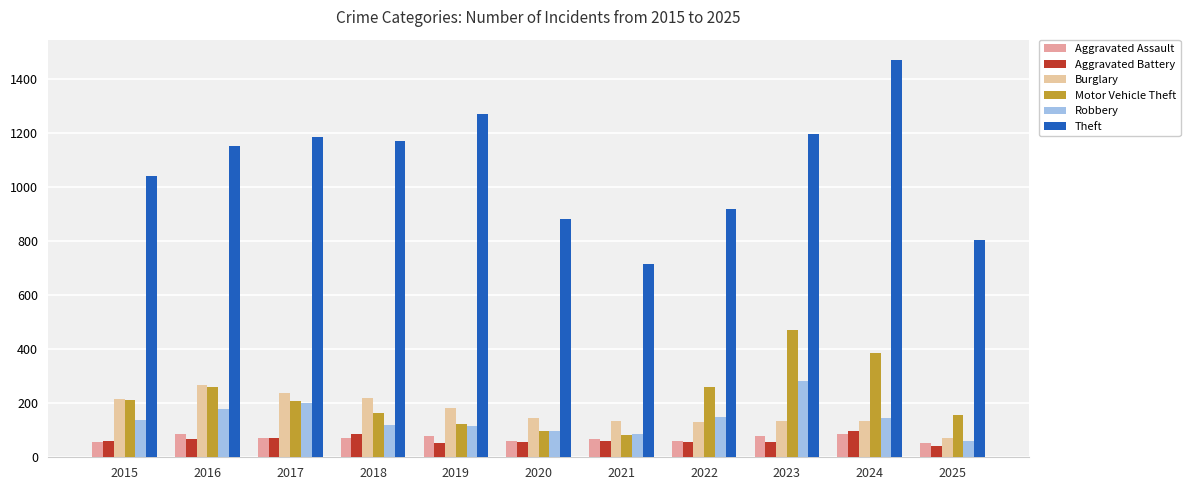

What is the average value of the Aggravated Battery series?

64